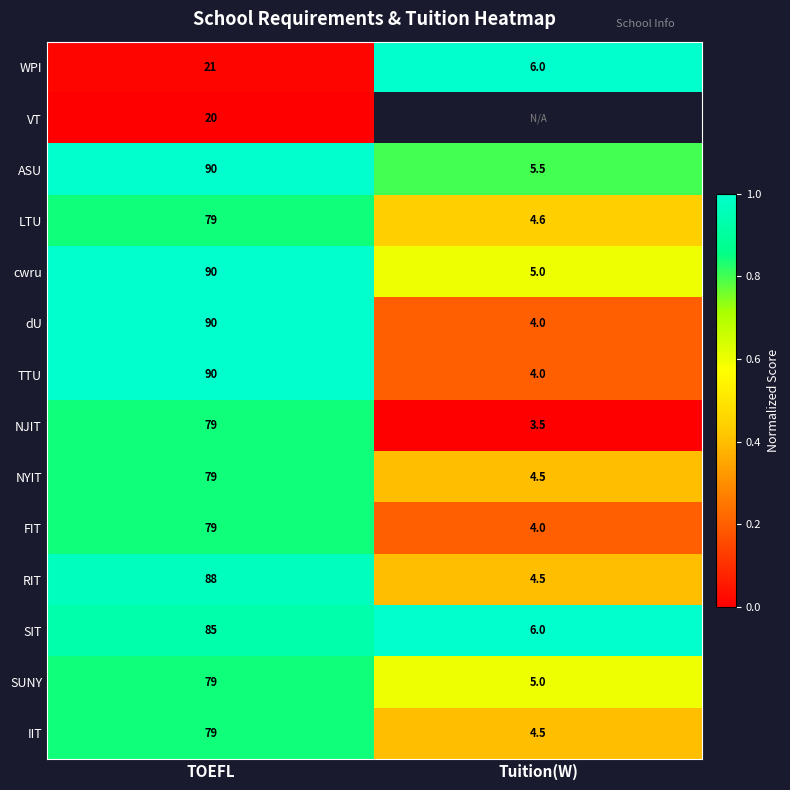

Is the value of FIT at Tuition(W) greater than the value of cwru at Tuition(W)?

No